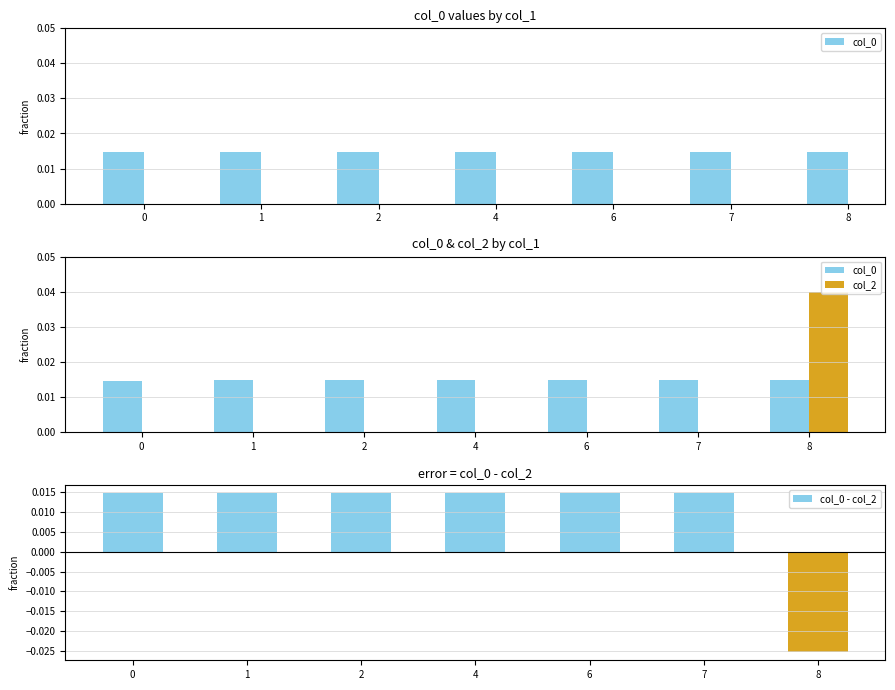

At 1, list the series in order from largest to smallest.

col_0, col_0 - col_2, col_2